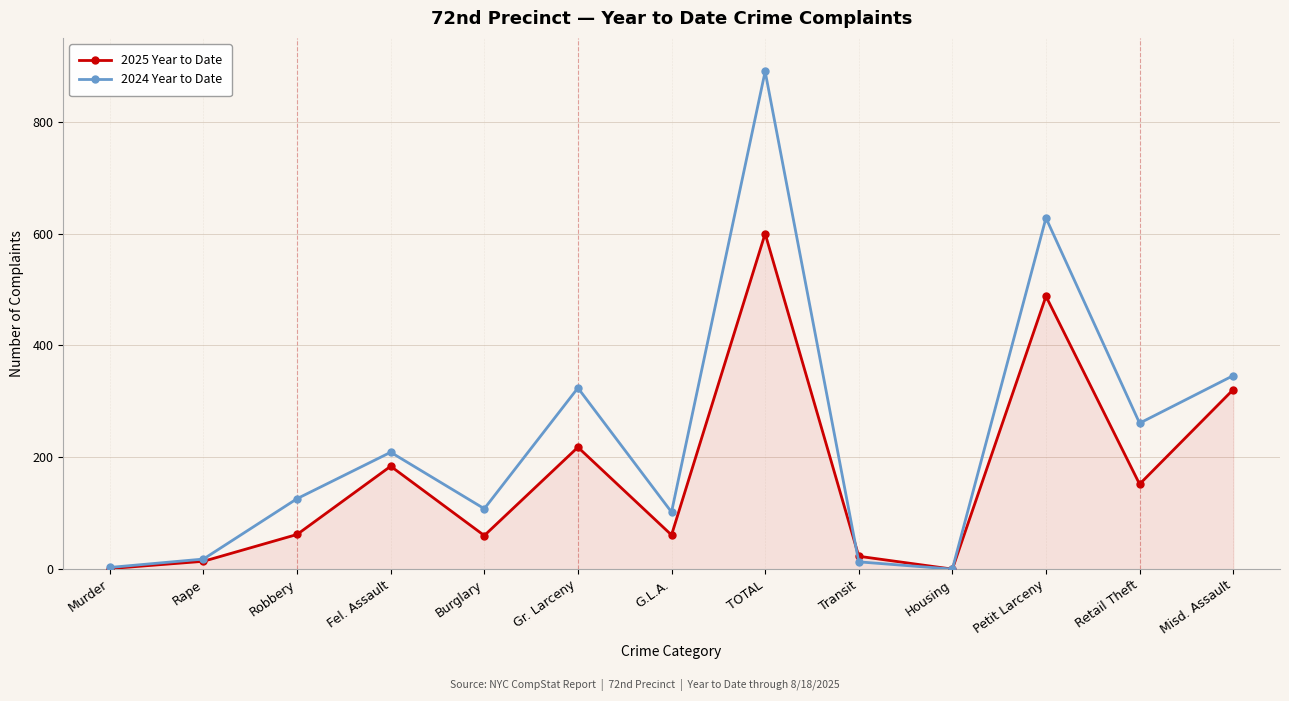

What is the difference between the 2024 Year to Date values at Burglary and Robbery?

18